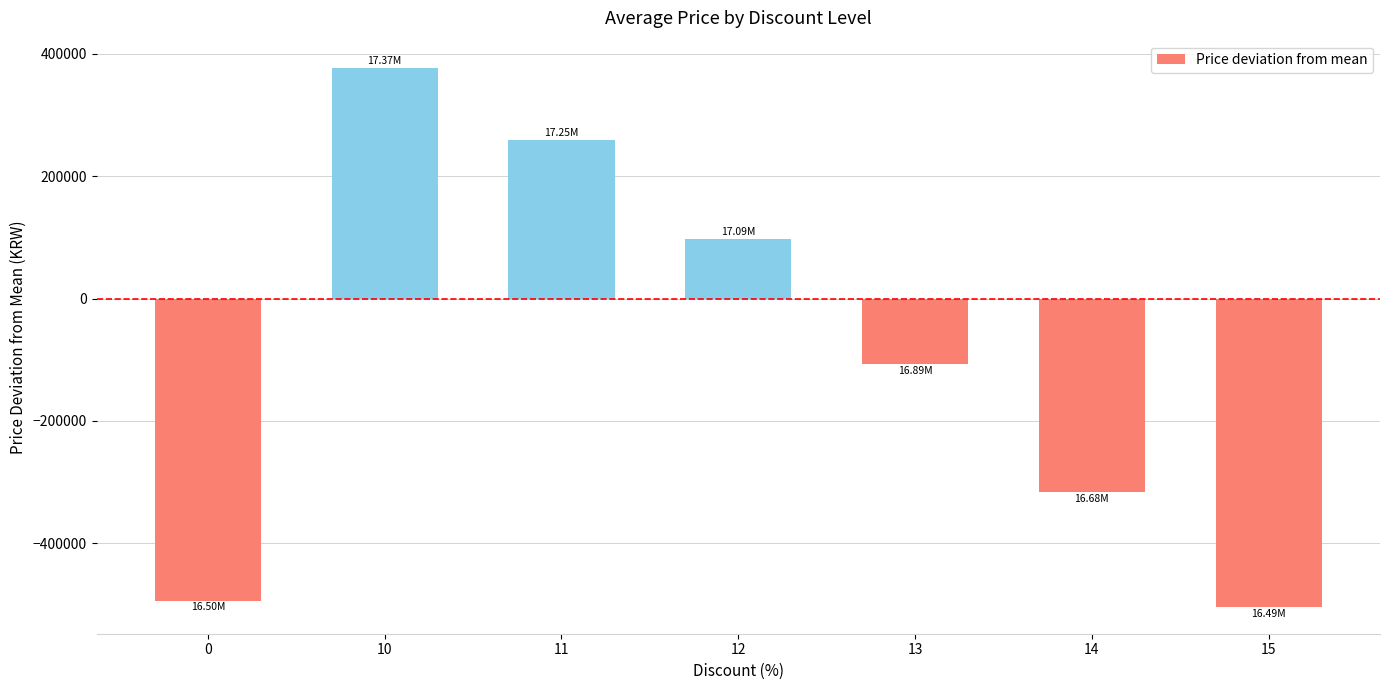

What is the change in value from 12 to 14?

-413200.0